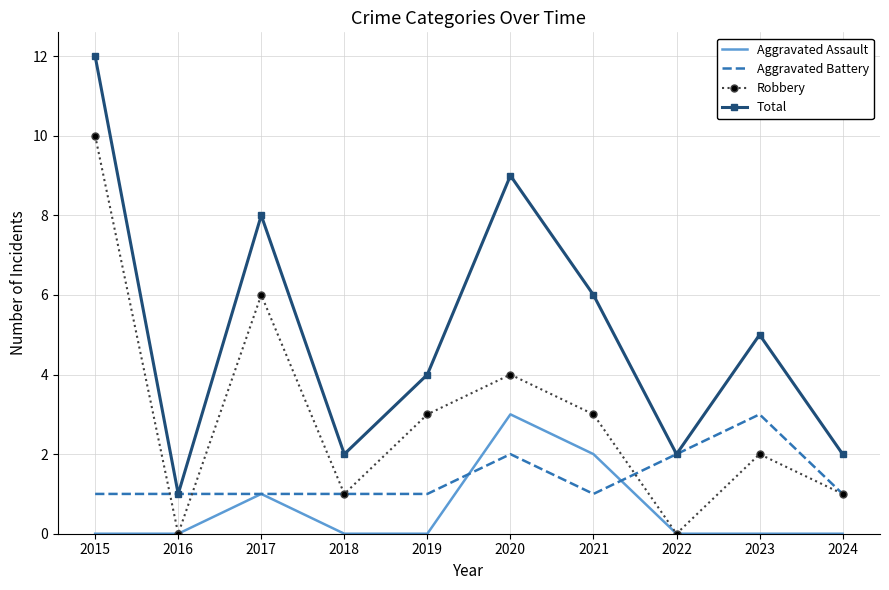

Which series has the largest range (max minus min)?

Total